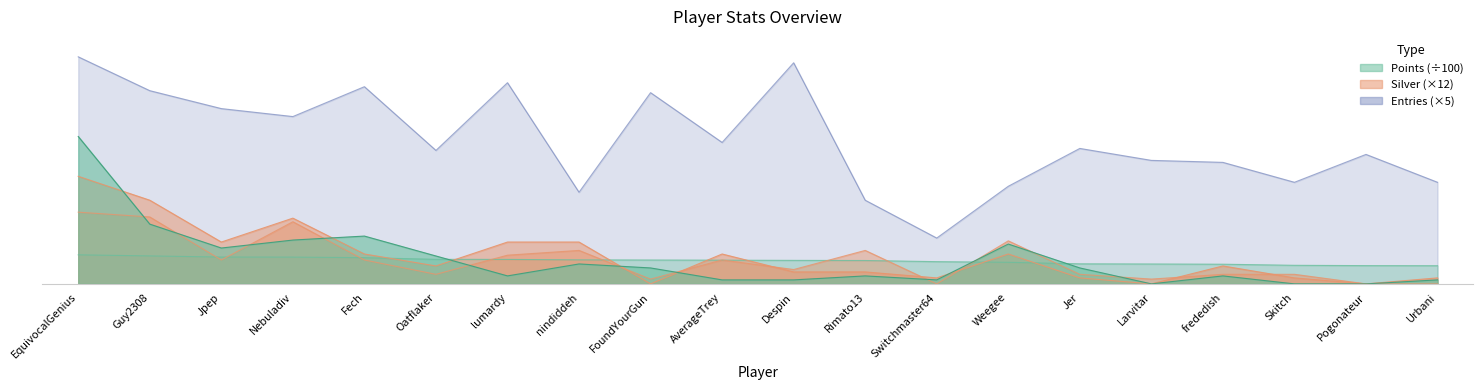

At which label does Entries reach its peak?

EquivocalGenius